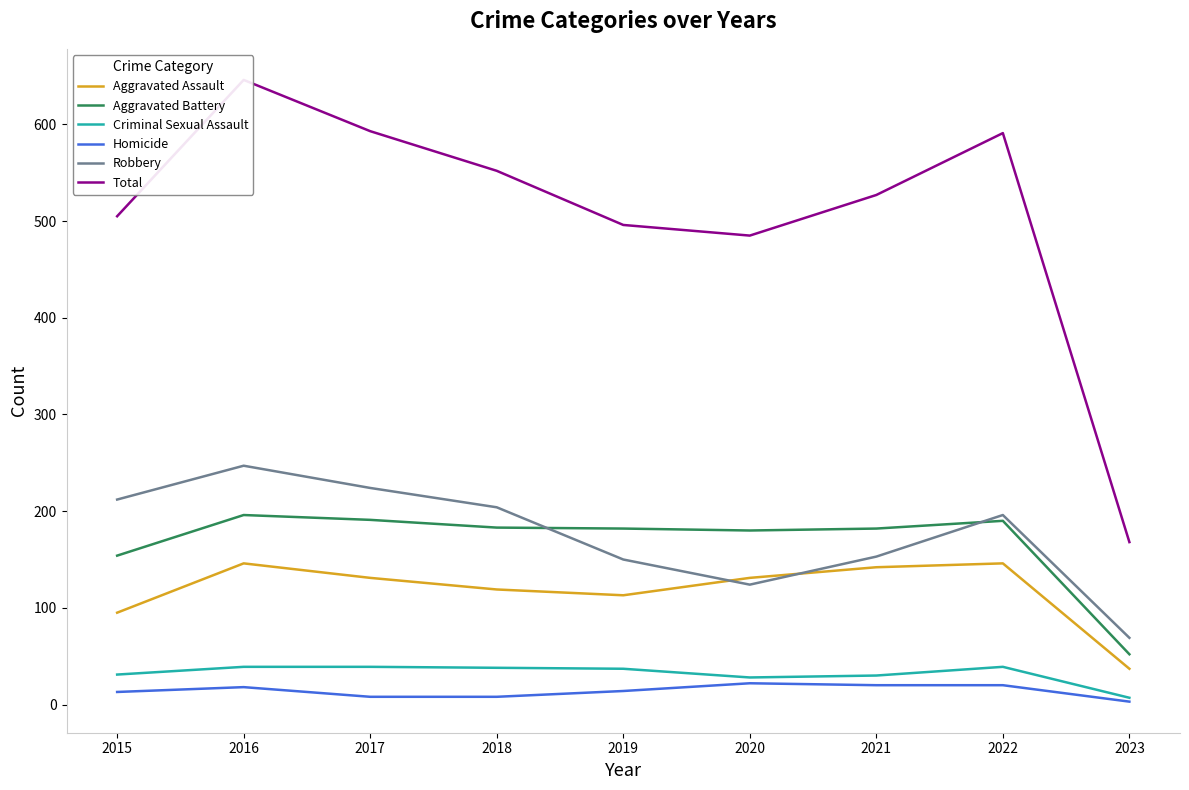

Is the value of Homicide at 2023 greater than the value of Aggravated Assault at 2019?

No